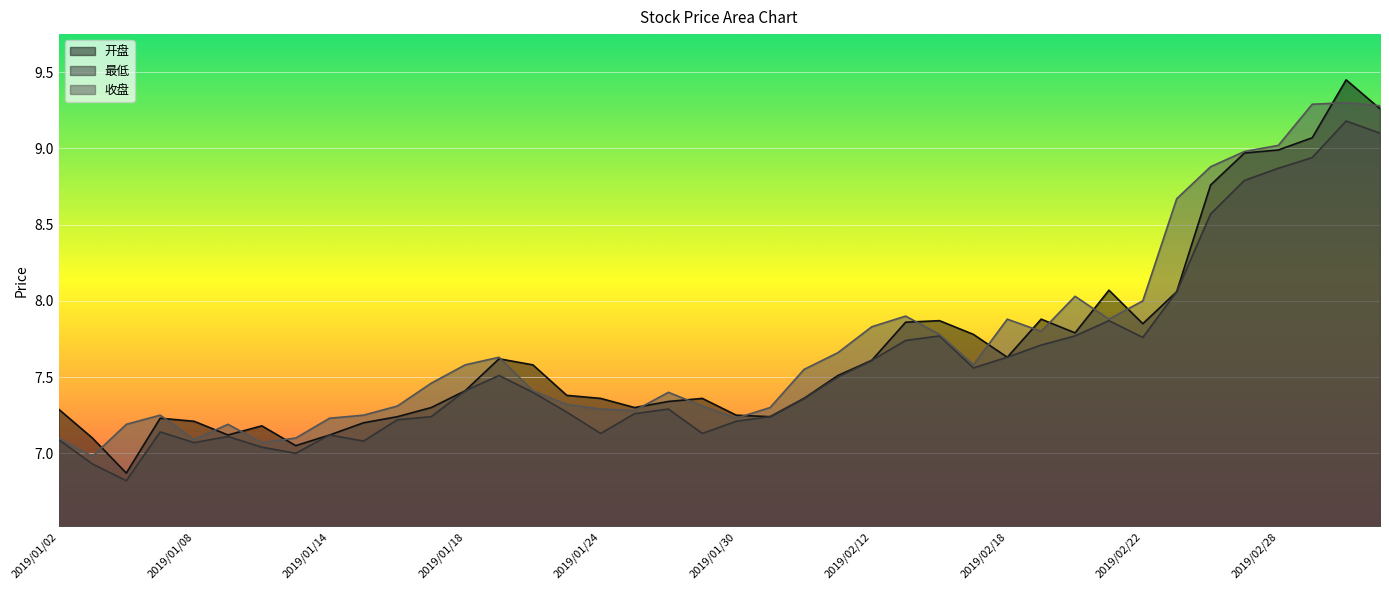

Reading left to right, transcribe all the data shown in this chart.

开盘: 7.3	7.1	6.9	7.2	7.2	7.1	7.2	7.0	7.1	7.2	7.2	7.3	7.4	7.6	7.6	7.4	7.4	7.3	7.3	7.4	7.2	7.2	7.4	7.5	7.6	7.9	7.9	7.8	7.6	7.9	7.8	8.1	7.8	8.1	8.8	9.0	9.0	9.1	9.4	9.3
最低: 7.1	6.9	6.8	7.1	7.1	7.1	7.0	7.0	7.1	7.1	7.2	7.2	7.4	7.5	7.4	7.3	7.1	7.3	7.3	7.1	7.2	7.2	7.4	7.5	7.6	7.7	7.8	7.6	7.6	7.7	7.8	7.9	7.8	8.1	8.6	8.8	8.9	8.9	9.2	9.1
收盘: 7.1	7.0	7.2	7.2	7.1	7.2	7.1	7.1	7.2	7.2	7.3	7.5	7.6	7.6	7.4	7.3	7.3	7.3	7.4	7.3	7.2	7.3	7.5	7.7	7.8	7.9	7.8	7.6	7.9	7.8	8.0	7.9	8.0	8.7	8.9	9.0	9.0	9.3	9.3	9.3